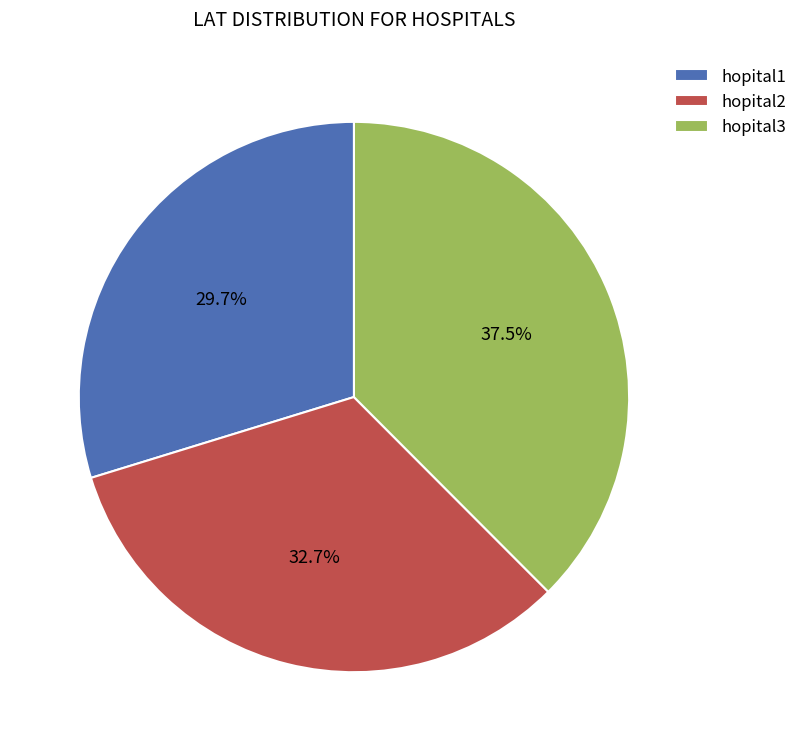

To the nearest percent, what percentage of the pie is hopital2?

33%